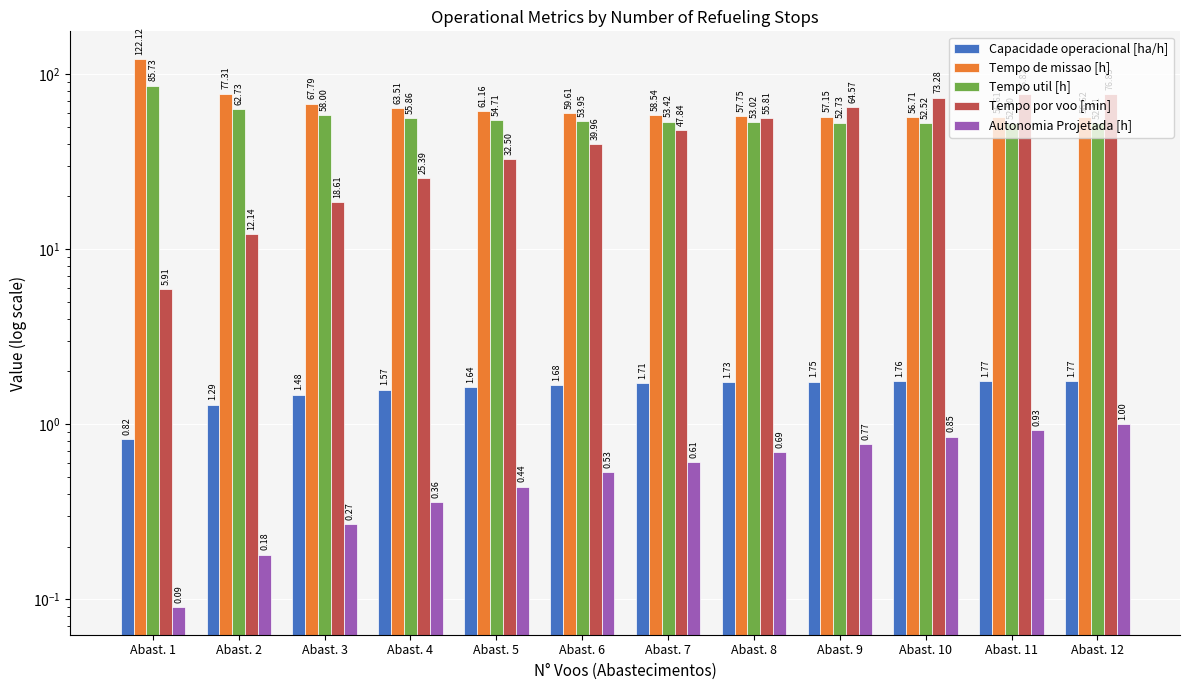

How many bars are there in total?

60